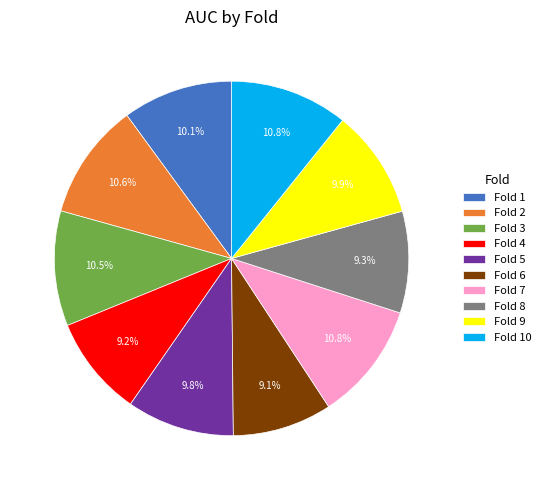

True or false: Fold 1 accounts for 10% of the total.

True